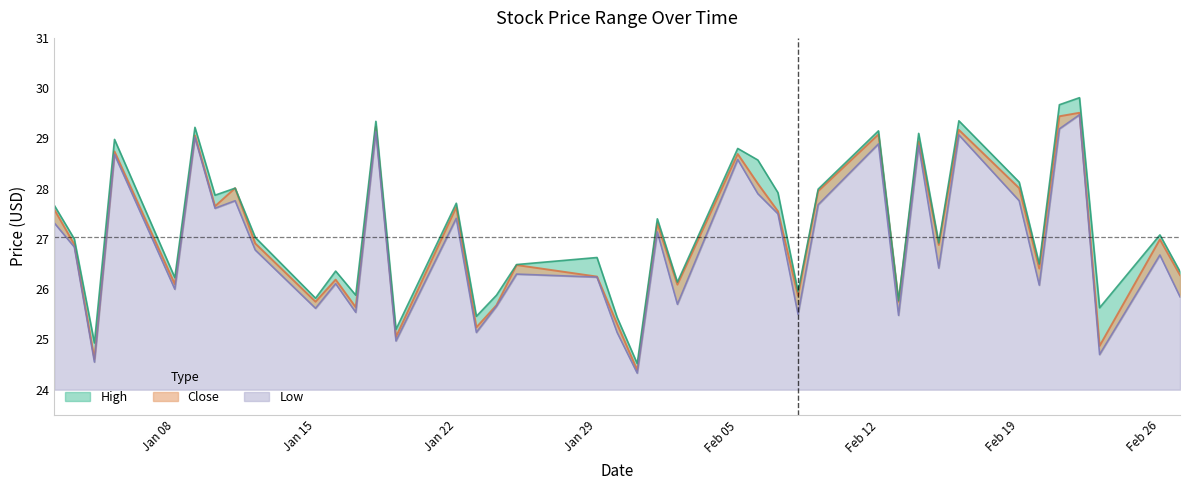

Where is Close nearest to the value 26?

2018-02-02